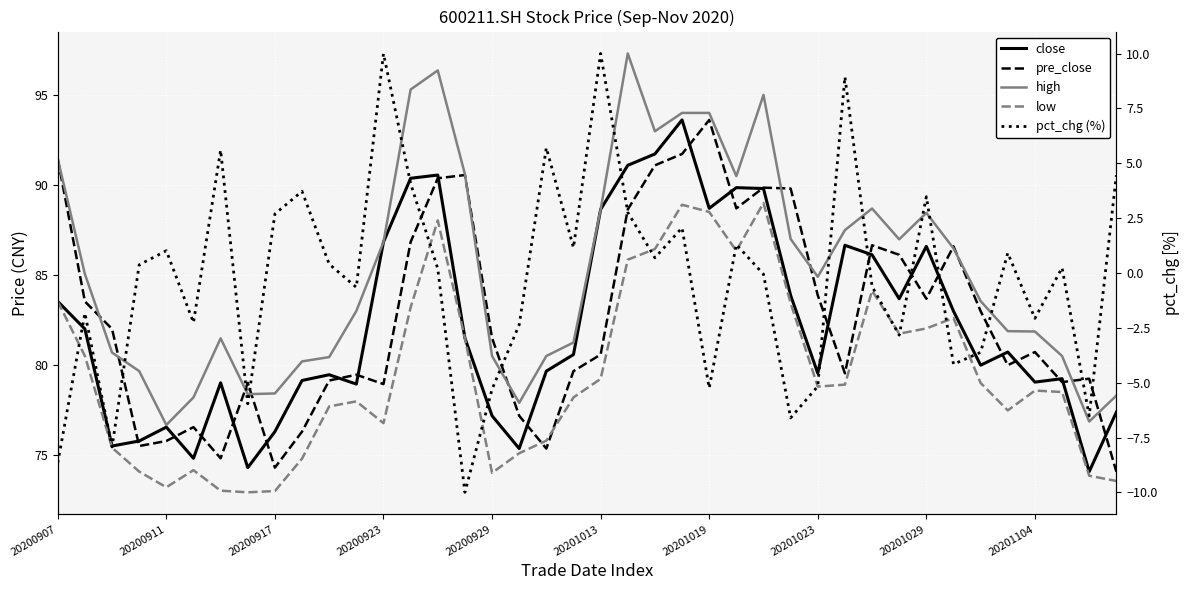

Which series ends up on top after the final intersection of close and pre_close?

close